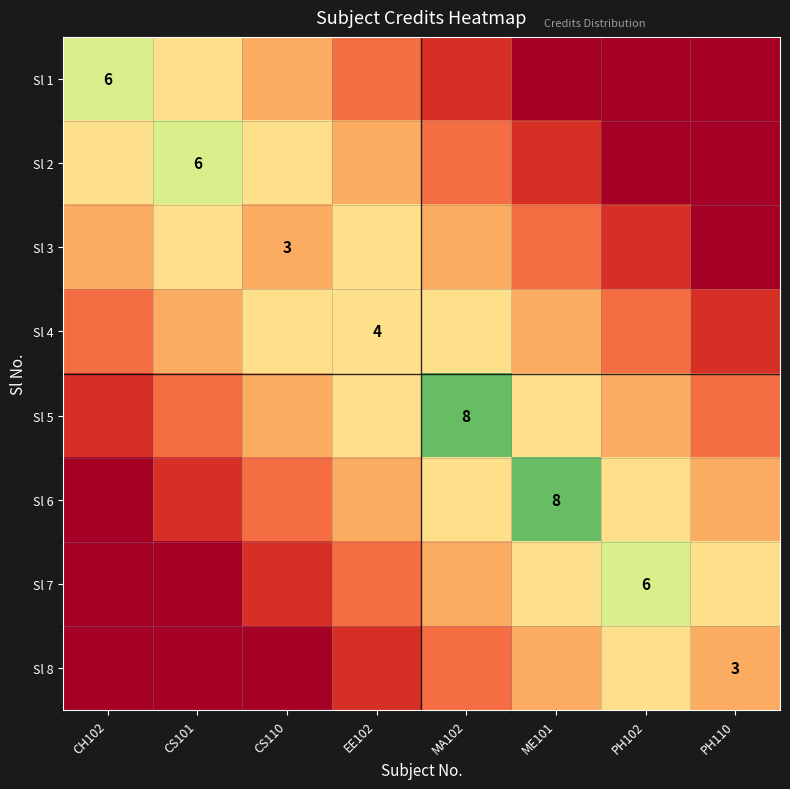

How many data points does each series have?

8